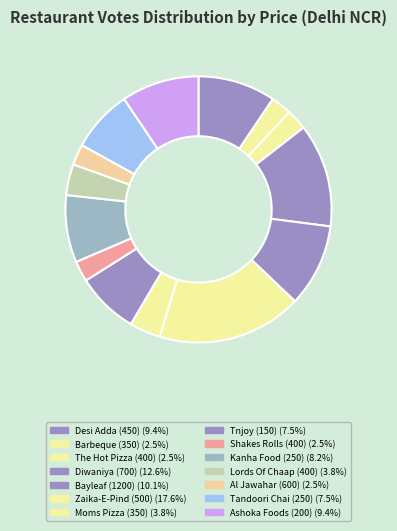

Is it true that Kanha Food (250) is 8% of the pie?

True